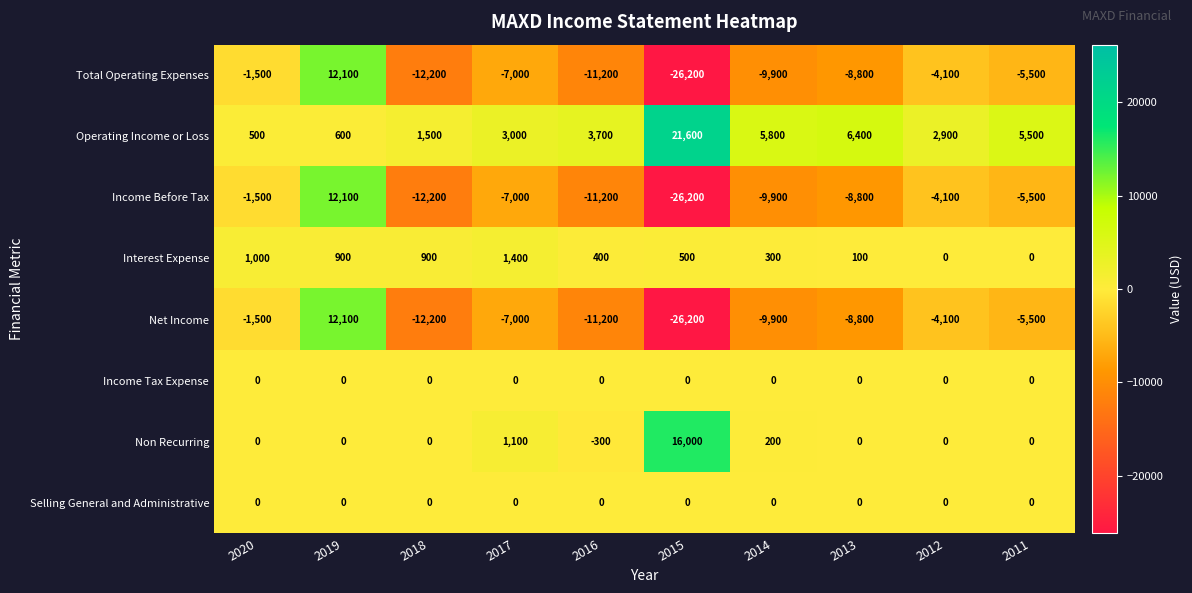

What is the difference between the highest and lowest values at 2016?

14900